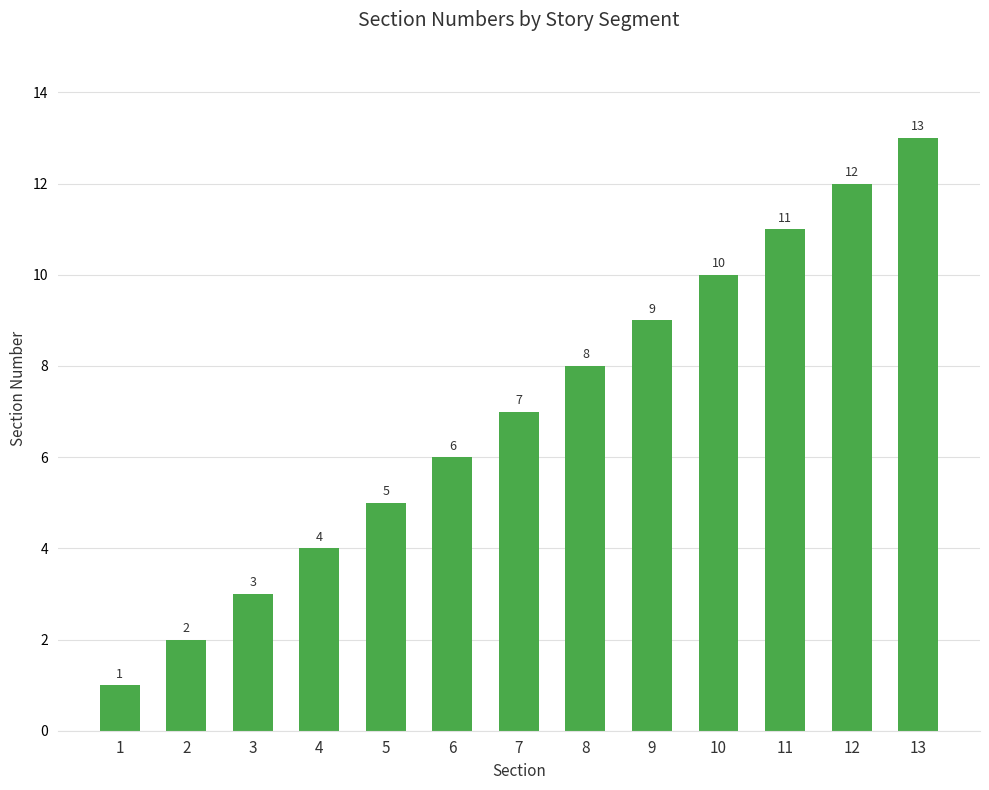

How many distinct data groups are displayed?

1